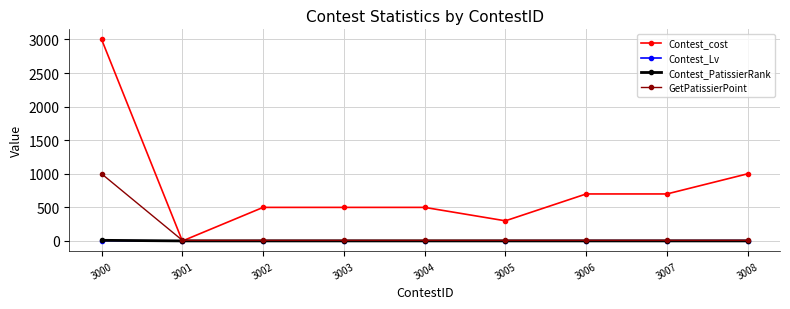

What is the total value across all series at 3006?

715